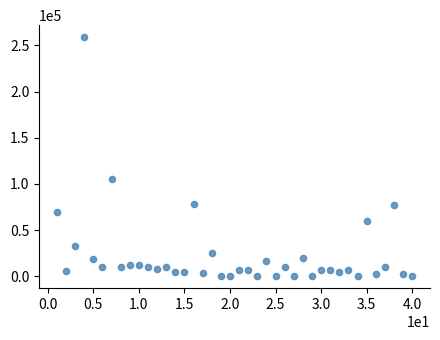

What is the range of Y values (max minus min)?

258963